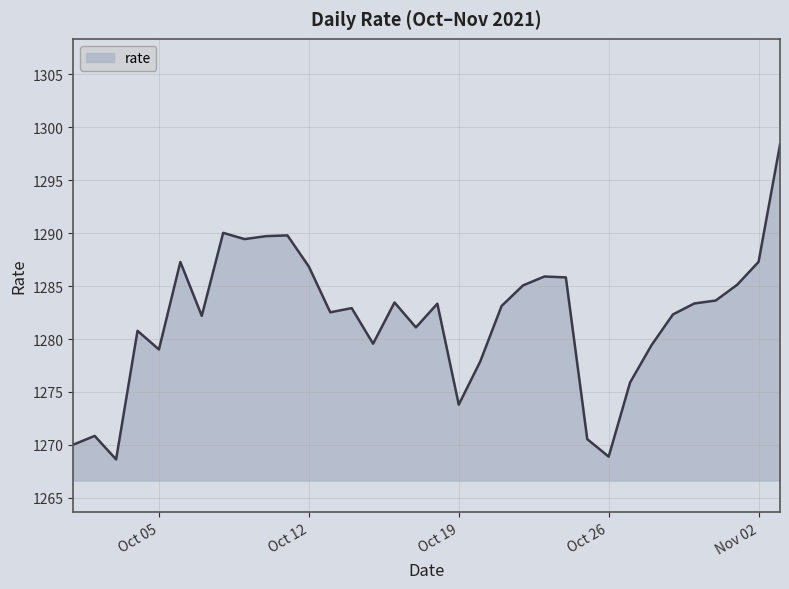

What is the greatest value displayed?

1298.4